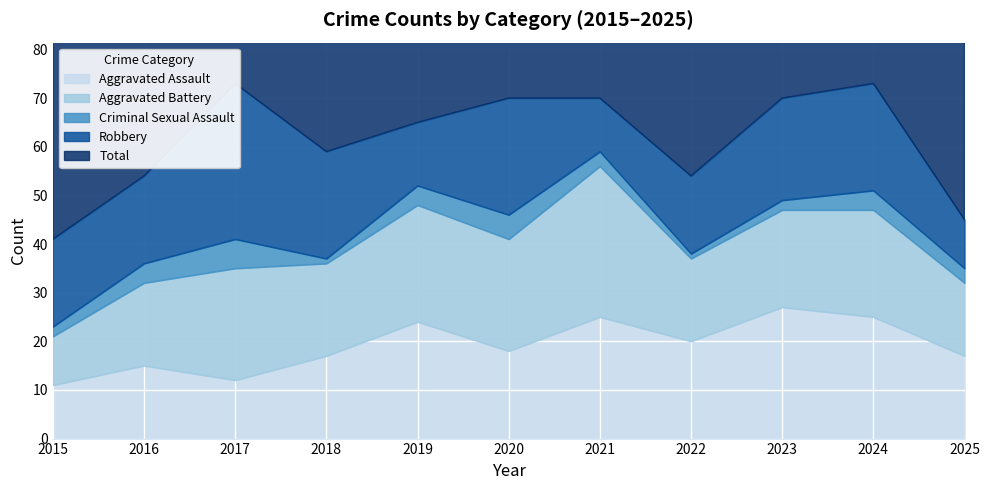

Which category has the lowest value in the Criminal Sexual Assault series?

2018